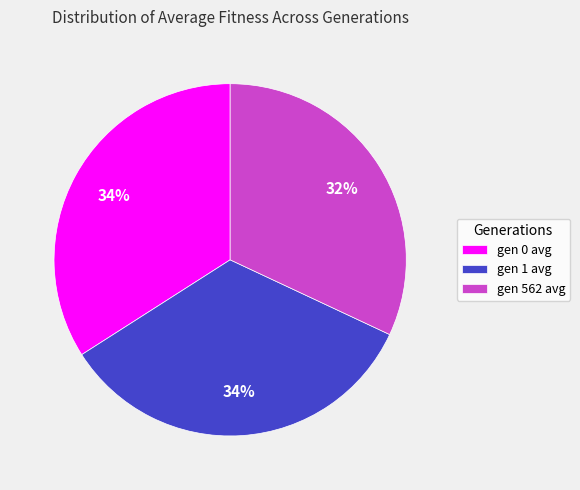

What percentage is the gen 1 avg slice, to the nearest percent?

34%